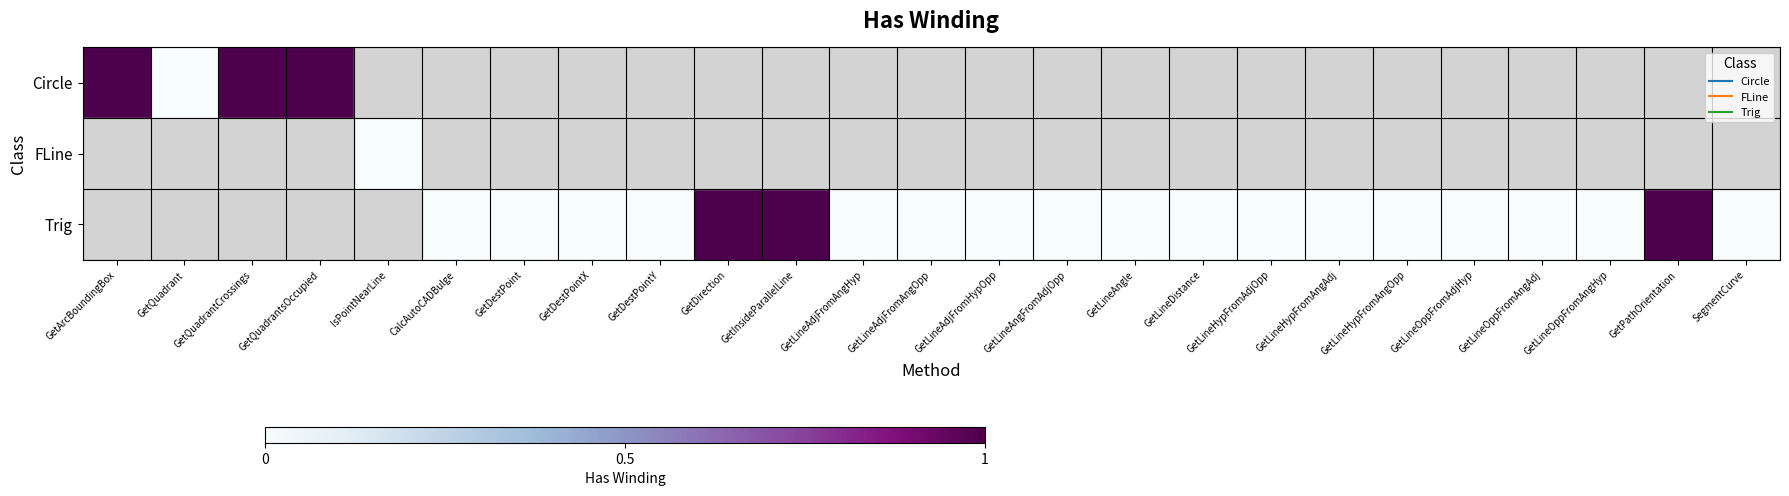

At how many categories does at least one series exceed 0?

6